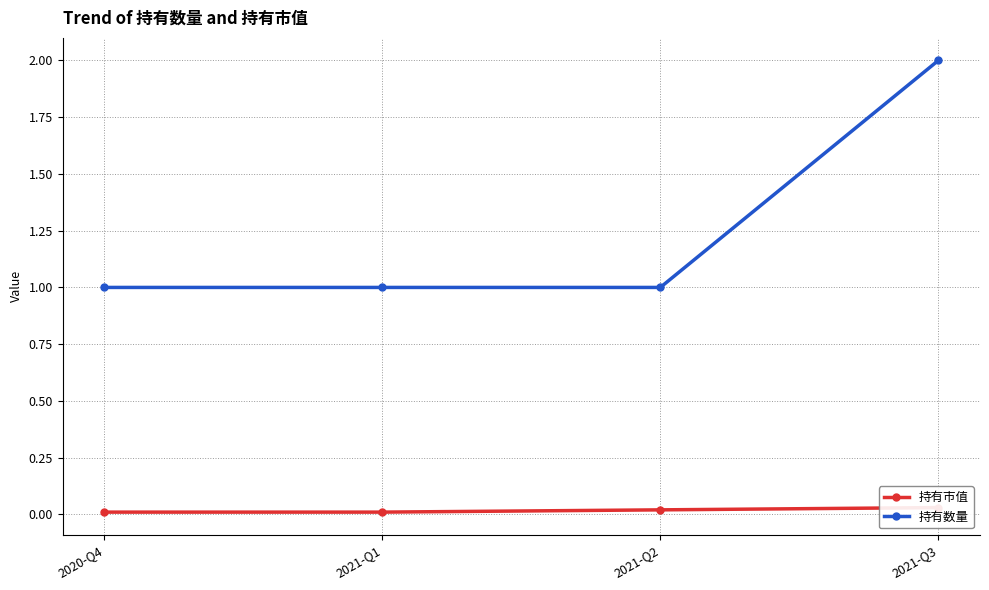

Does the chart have visible grid lines?

Yes